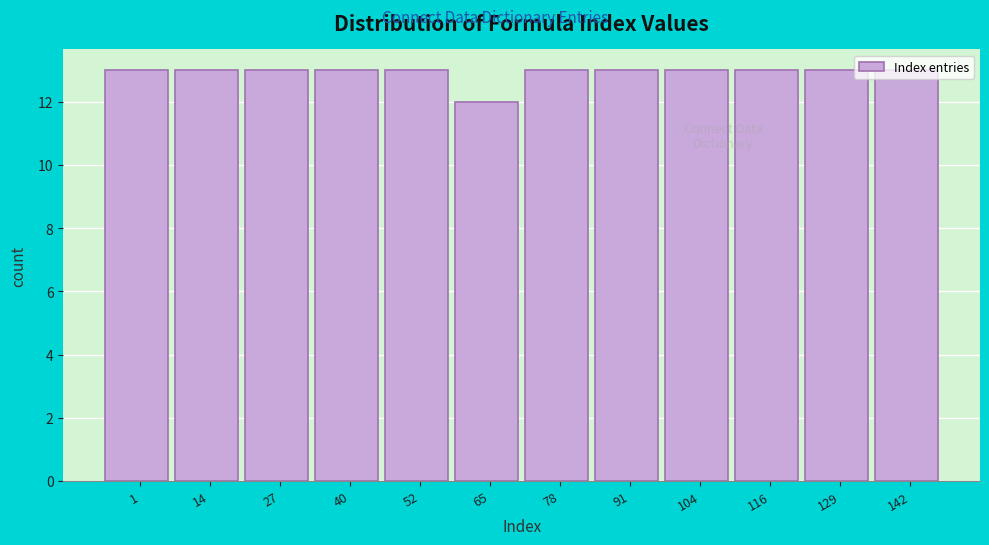

What is the greatest value displayed?

13